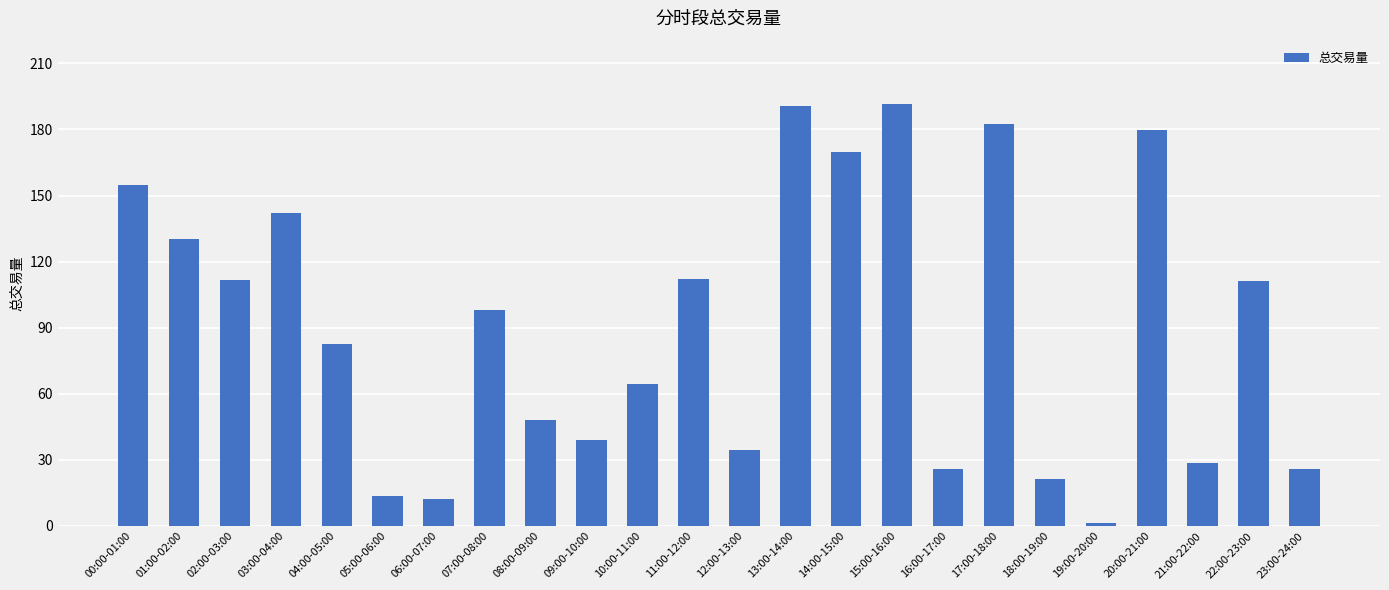

What is the minimum value shown in the chart?

1.2